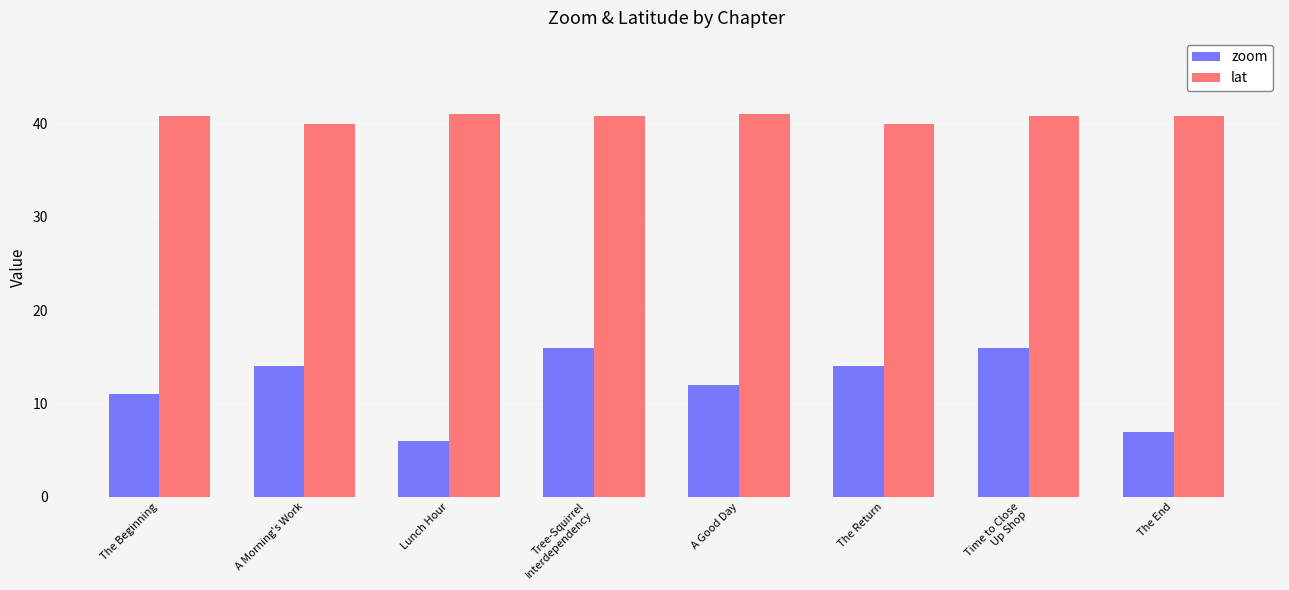

How many data points does each series have?

8